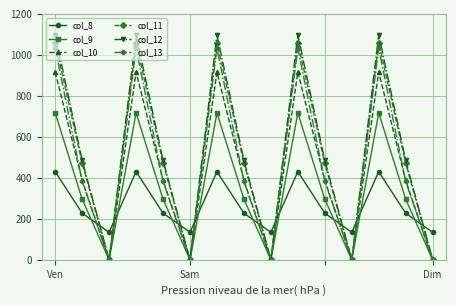

How many data points does each series have?

15